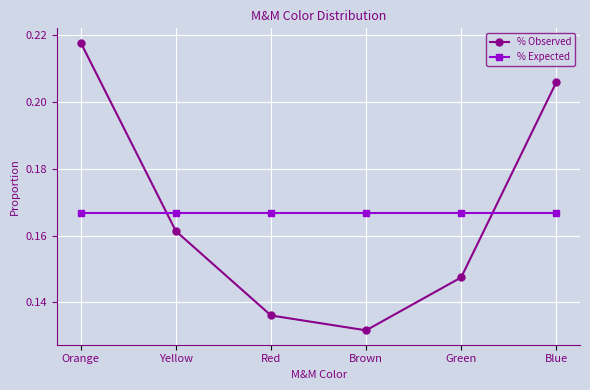

Between Orange and Green, which series saw the biggest shift?

% Observed